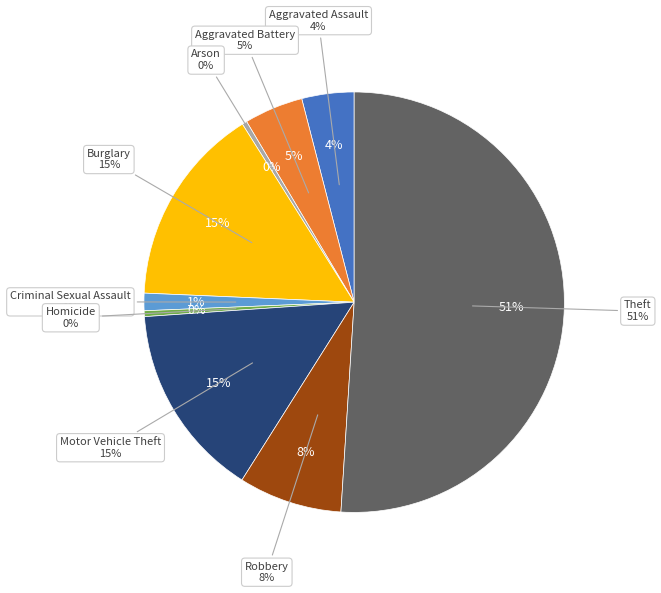

Which category has the biggest portion of the pie?

Theft